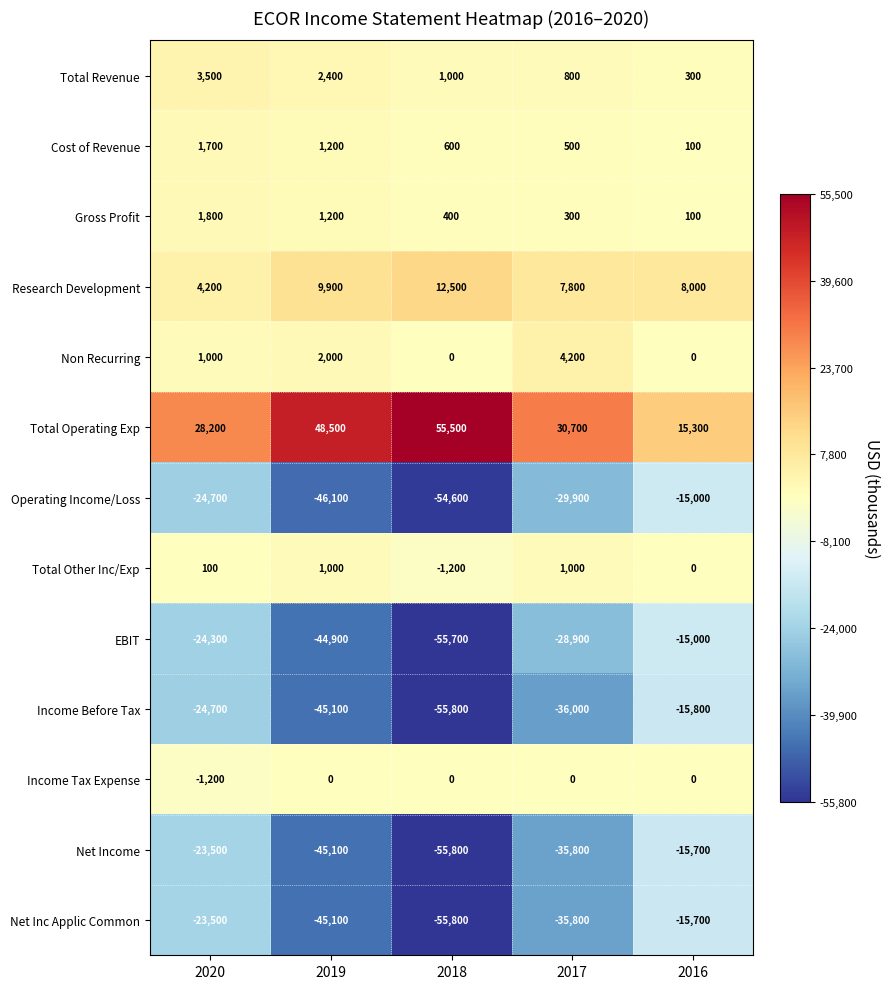

What is the sum of the Non Recurring values at 2020 and 2018?

1000